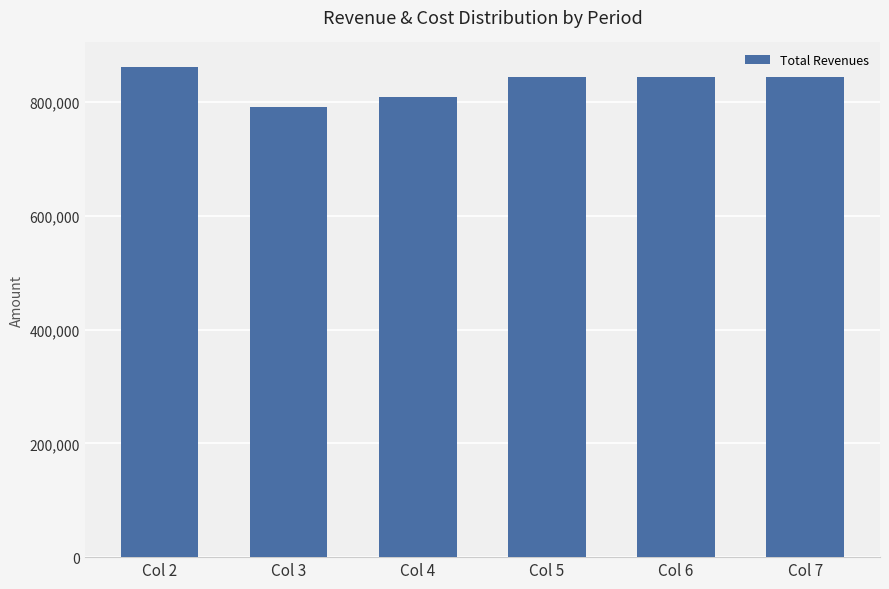

True or false: the data shows 792162.4 at Col 3.

True